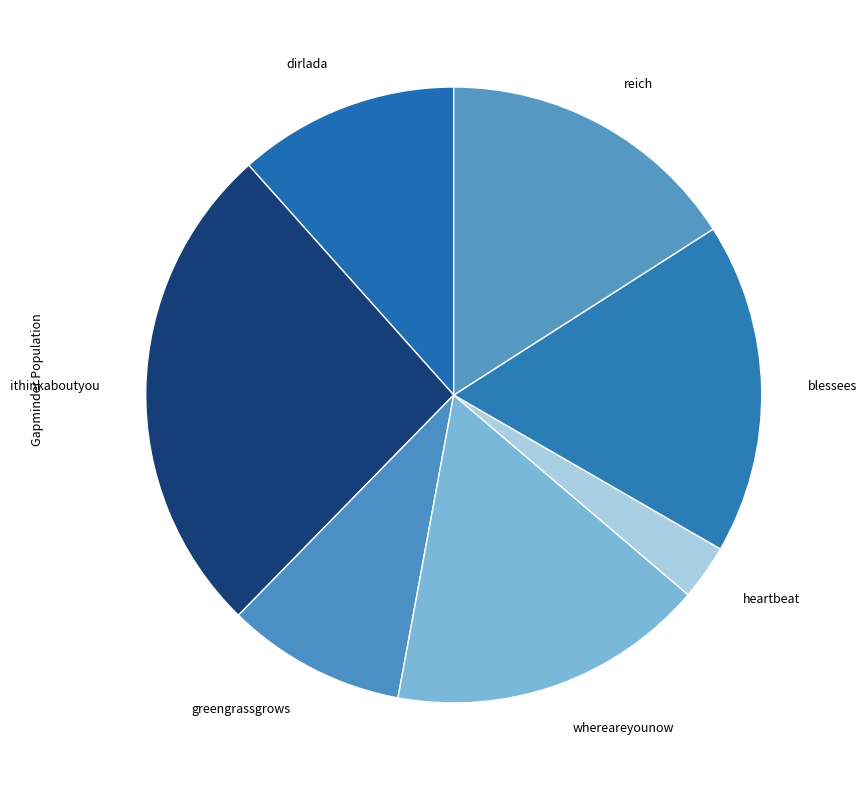

Rank the categories by value from lowest to highest.

heartbeat, greengrassgrows, dirlada, reich, whereareyounow, blessees, ithinkaboutyou